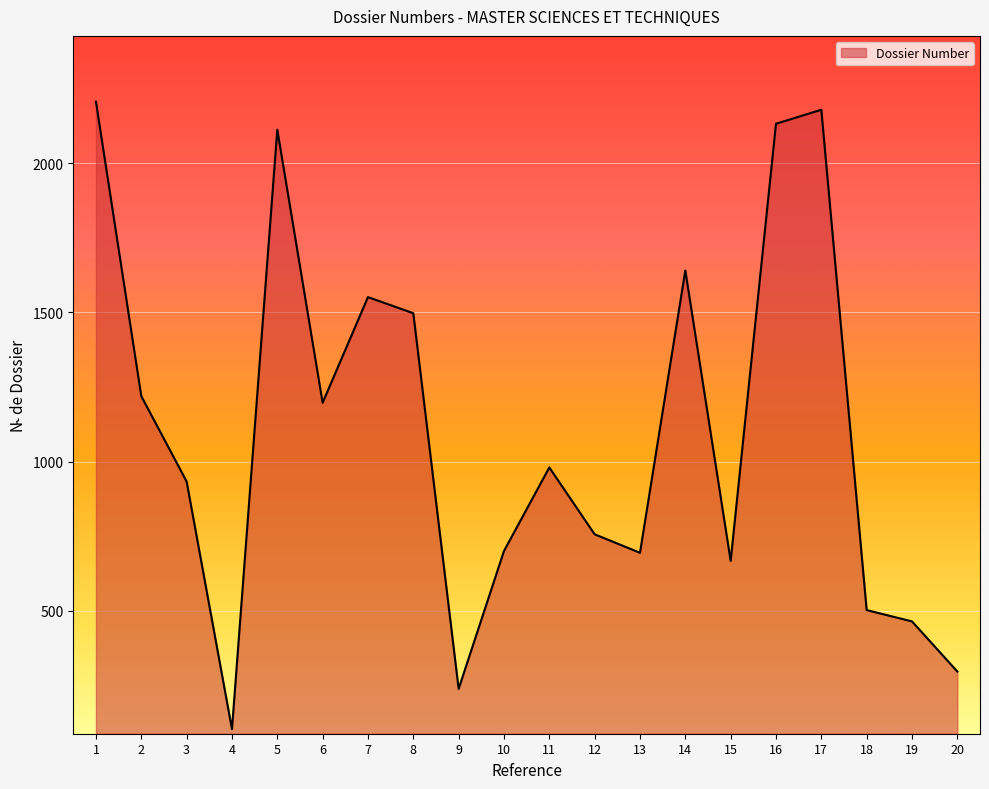

What is the change in value from 4 to 11?

+877